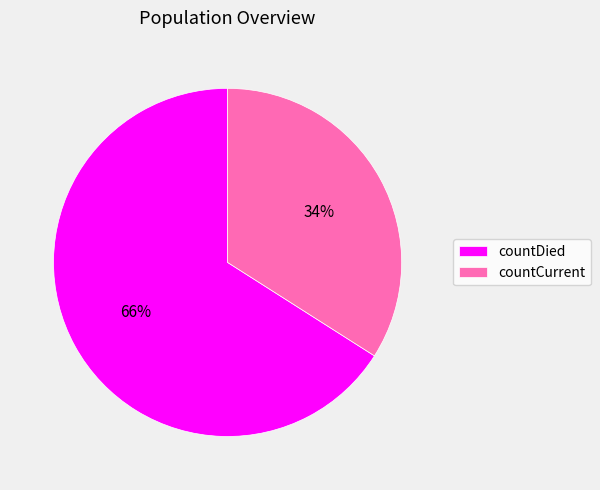

Do countCurrent and countDied together represent more than half of the pie?

Yes